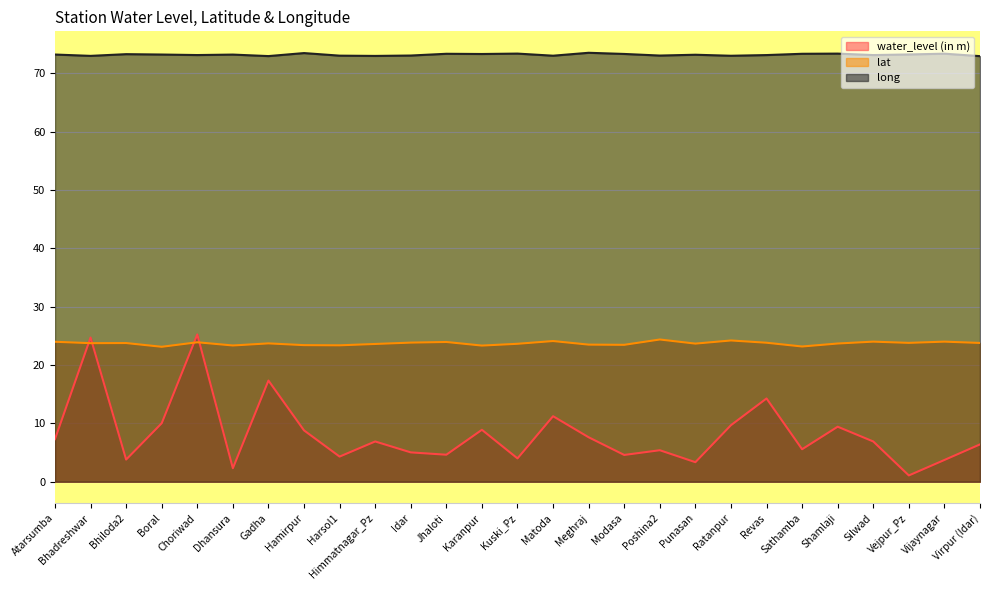

At which label is water_level (in m) closest to 13?

Revas